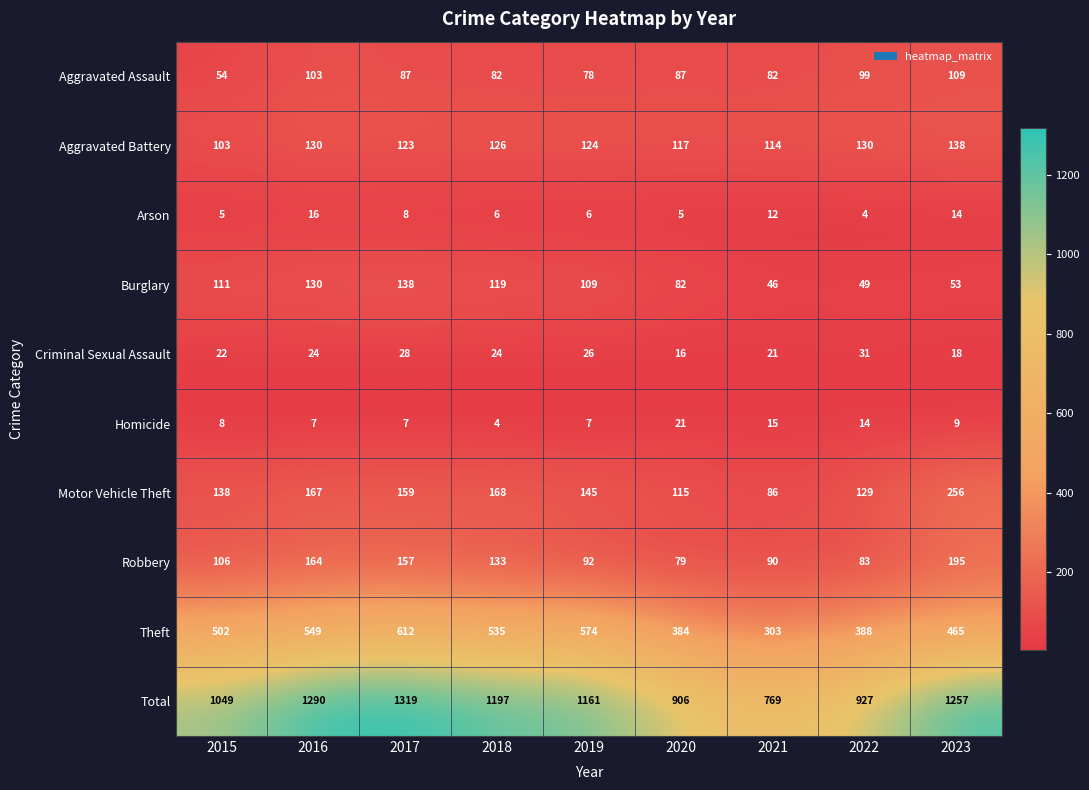

True or false: Aggravated Assault has a value of 82 at 2021.

True